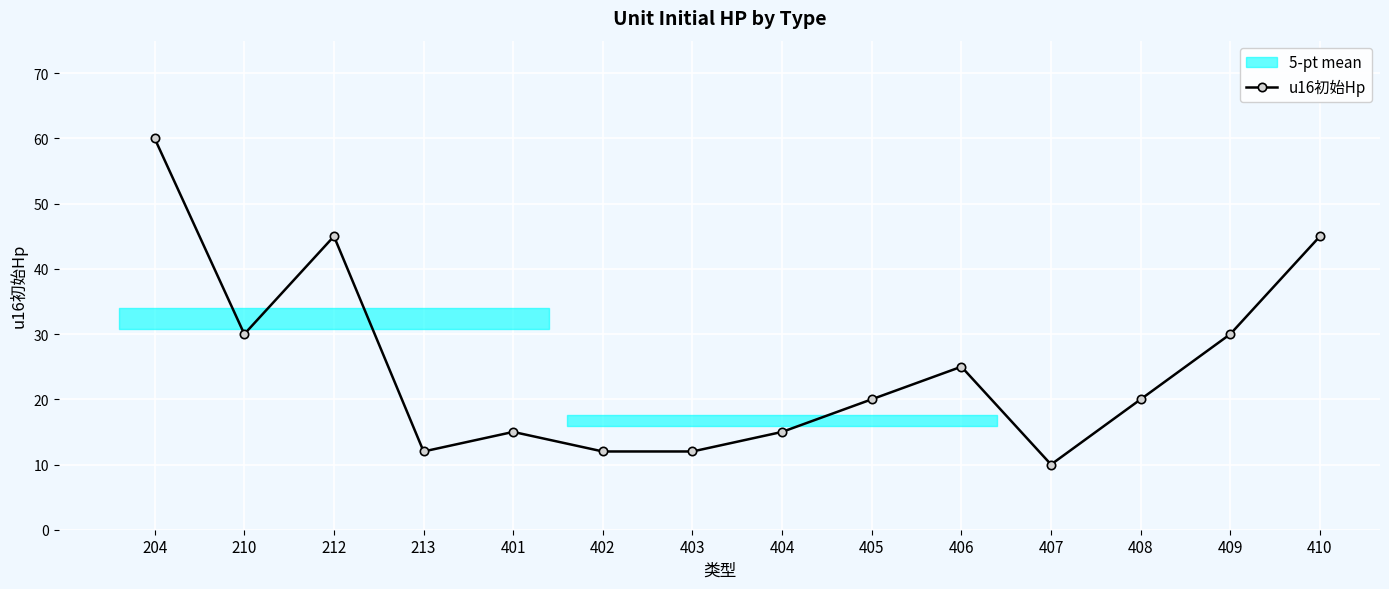

What is the maximum value shown in the chart?

60